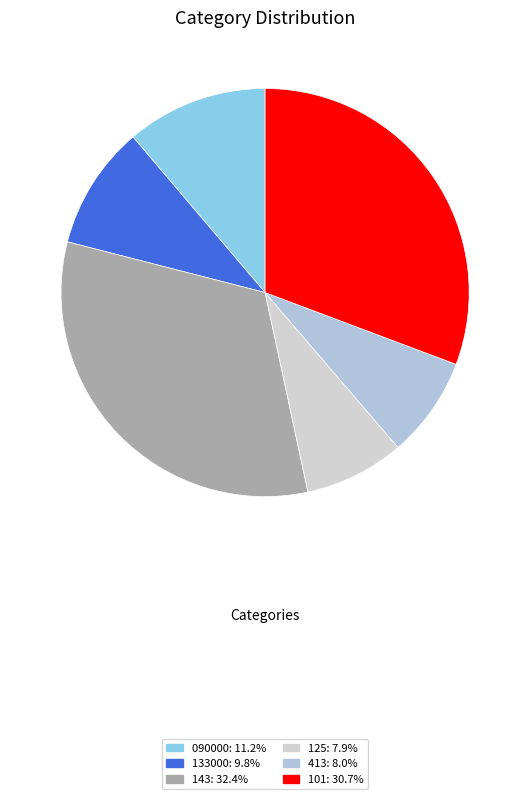

Which slice is the largest?

143